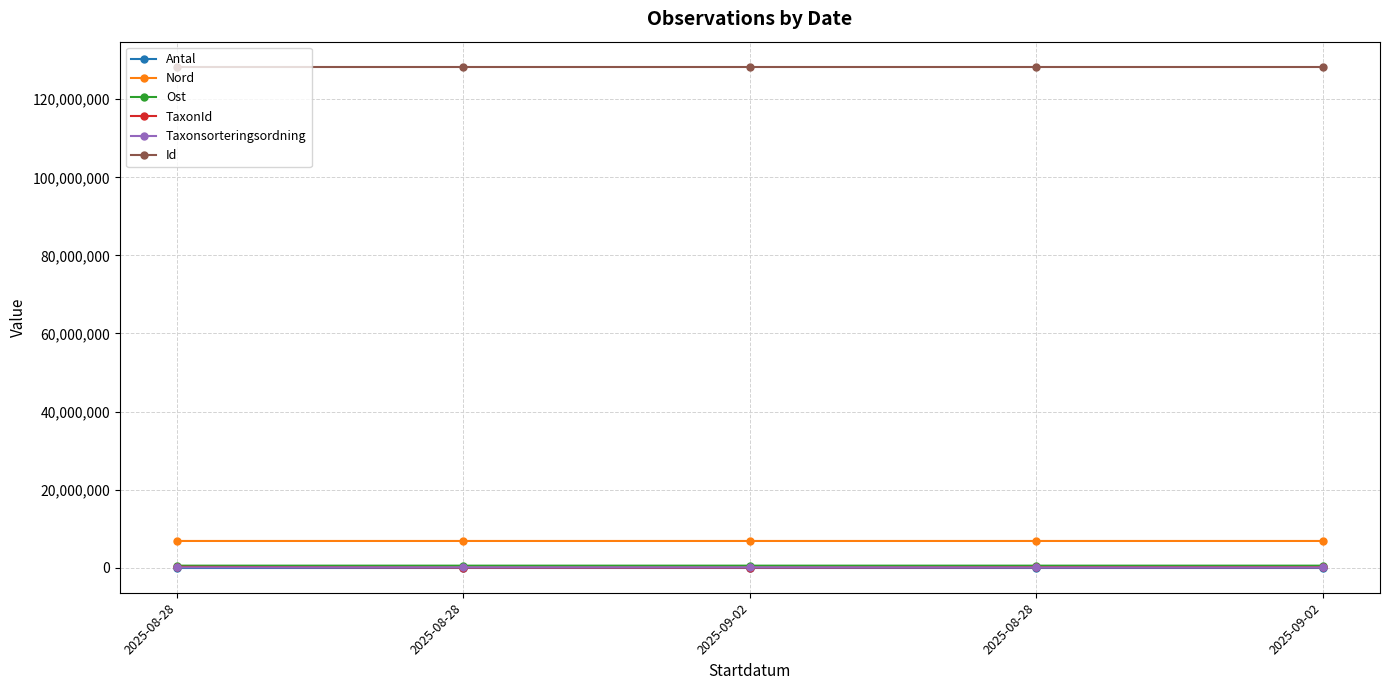

At which label does Nord first exceed 6846655?

2025-09-02